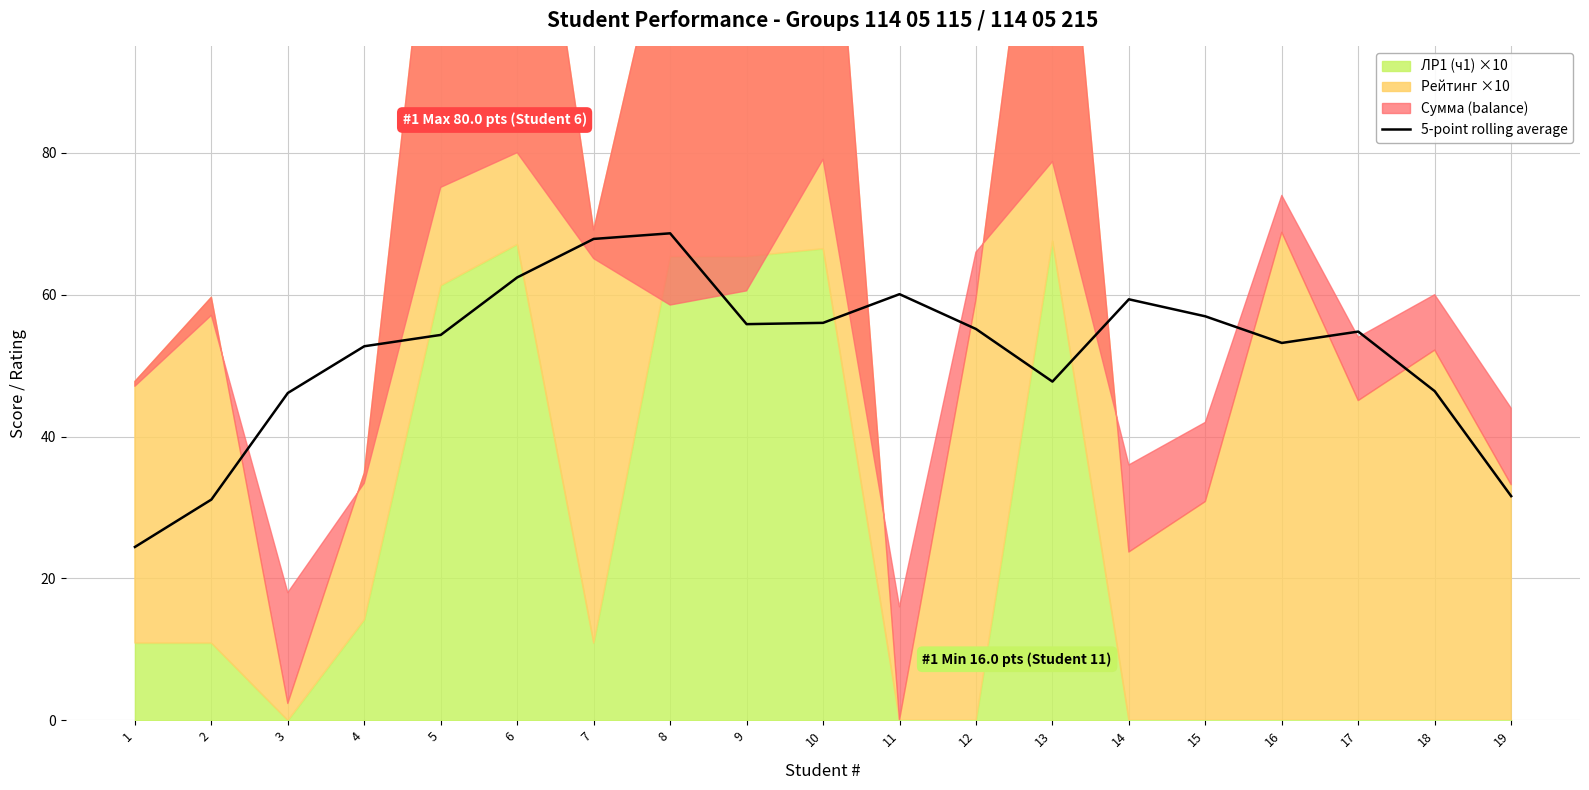

What is the change in value from 5 to 7?

+13.5